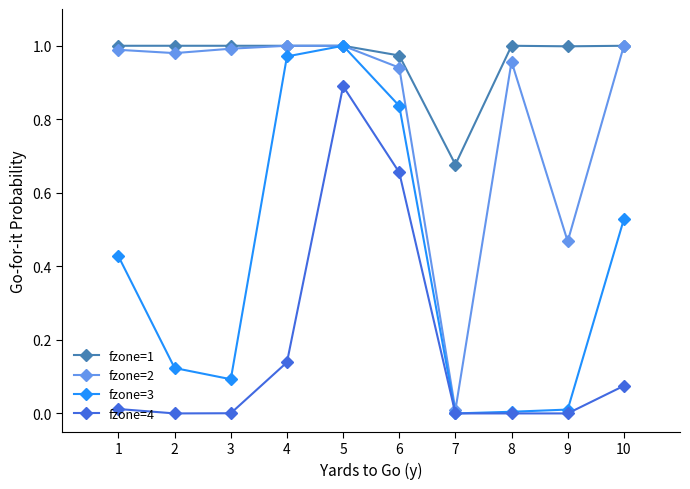

True or false: fzone=4 has more than 0 interior local peaks.

True